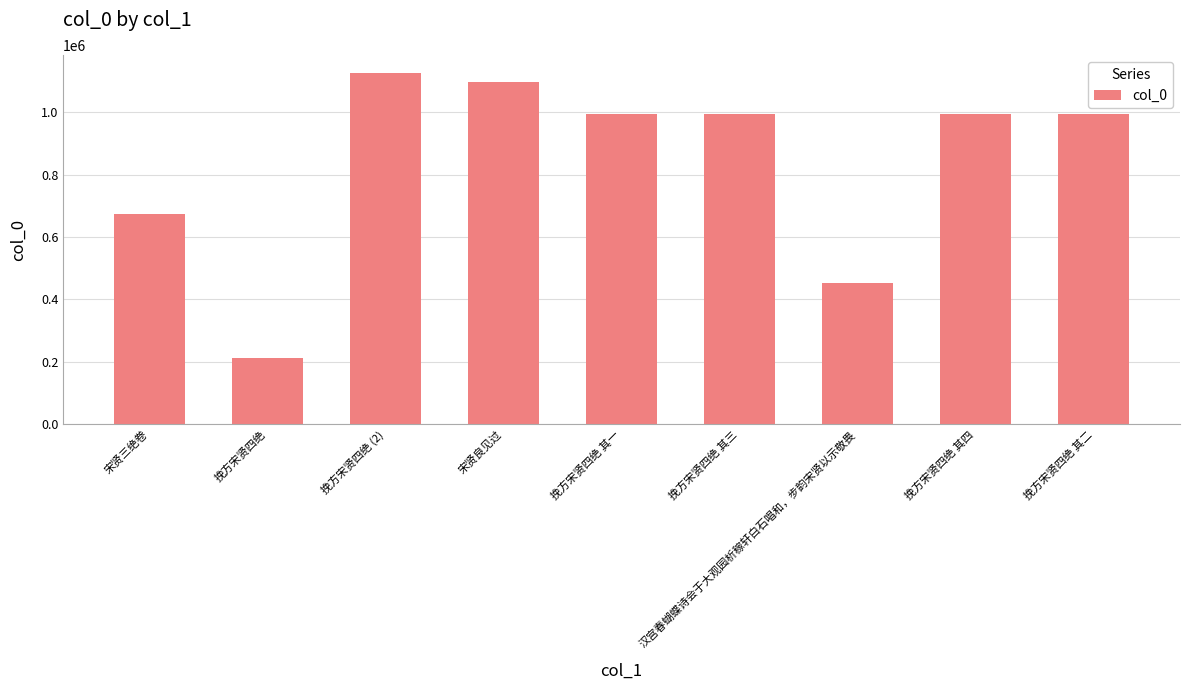

The chart shows a value of 1126765 at 挽方宋贤四绝 (2). True or false?

True